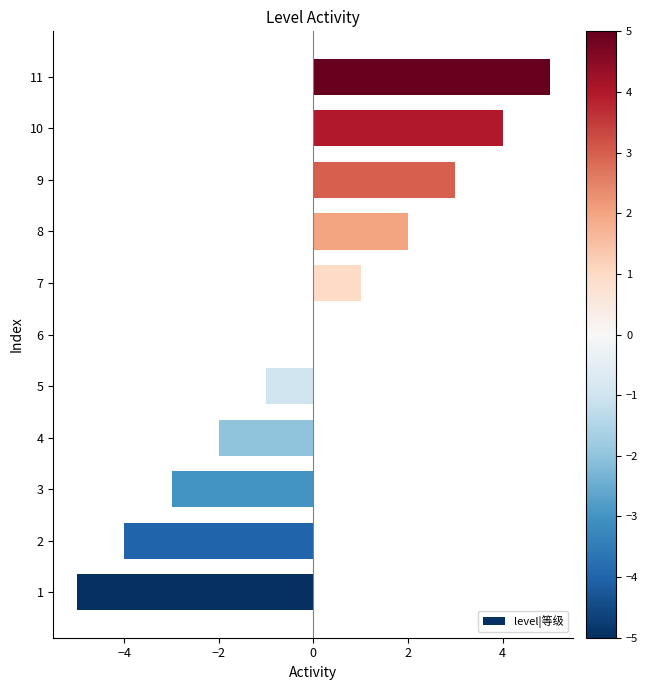

Reading top to bottom, what are all the values shown in this chart?

11=5	10=4	9=3	8=2	7=1	6=0	5=-1	4=-2	3=-3	2=-4	1=-5